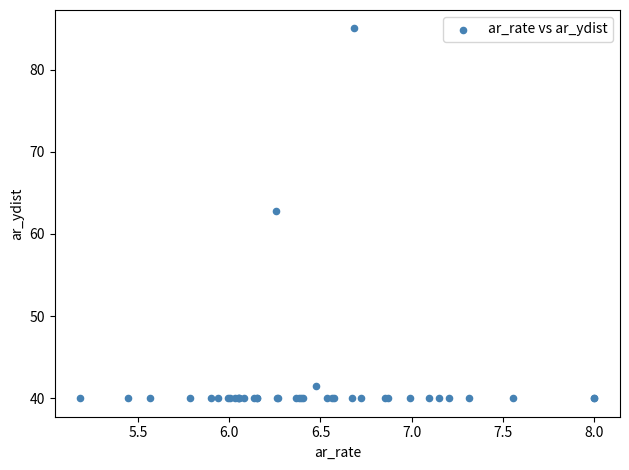

What Y value in the scatter plot is closest to 62?

62.7